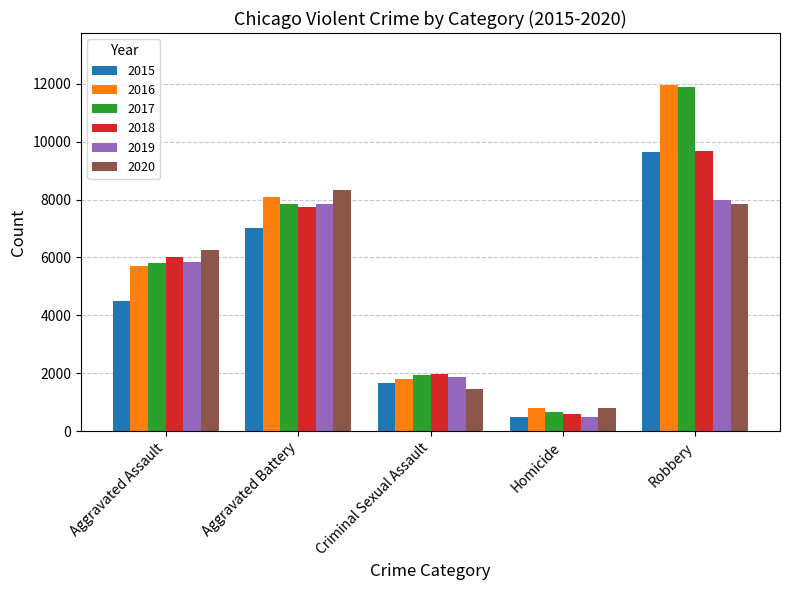

Reading right to left, extract all data points from this chart.

2015: 9638	496	1668	7018	4480
2016: 11960	786	1816	8085	5712
2017: 11880	672	1941	7845	5793
2018: 9679	589	1976	7734	6001
2019: 7994	498	1875	7857	5840
2020: 7856	787	1450	8319	6263